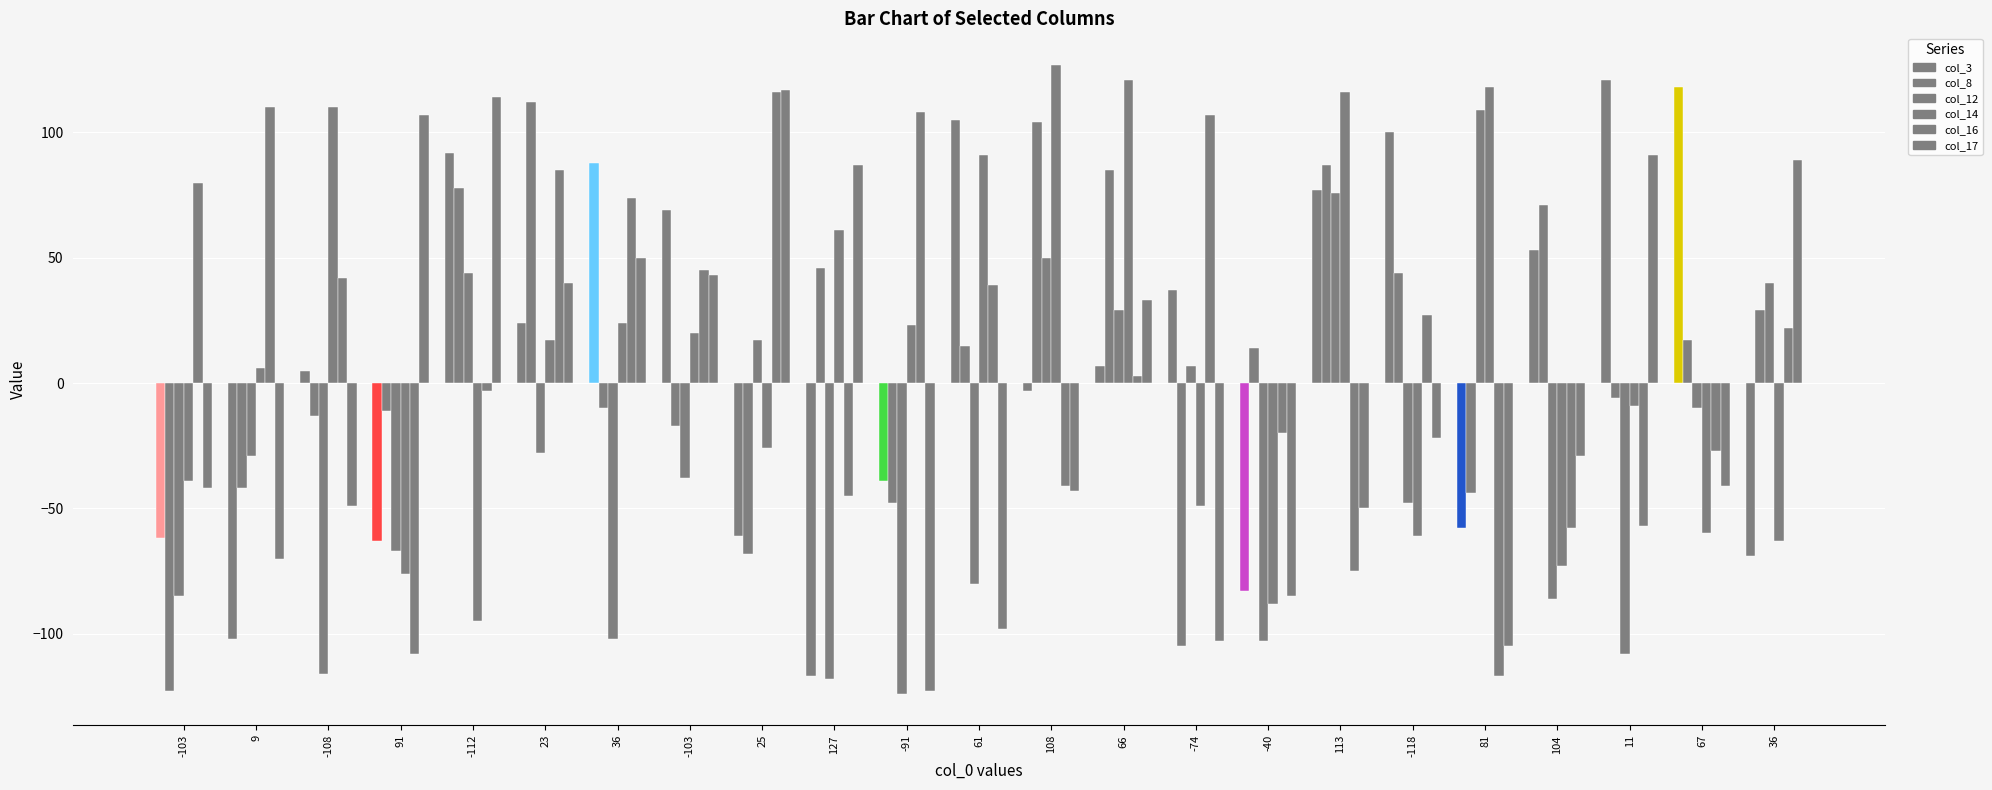

Which series has the largest total across all categories?

col_16